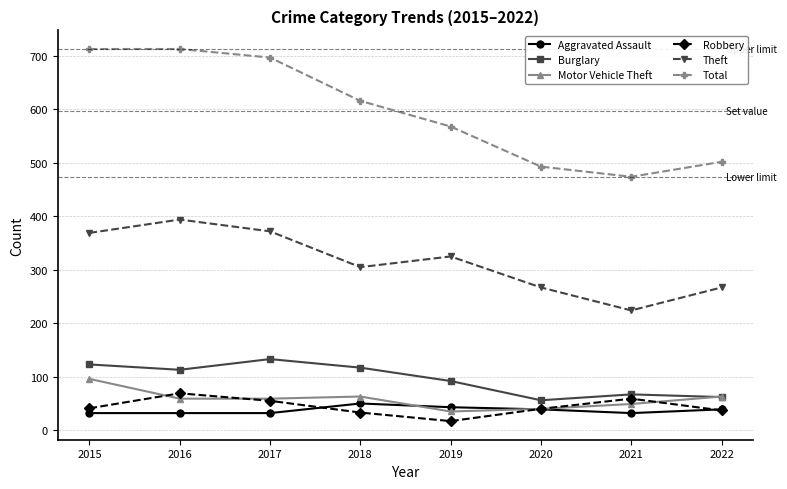

In Robbery, how many points are lower than both neighbors (excluding endpoints)?

1